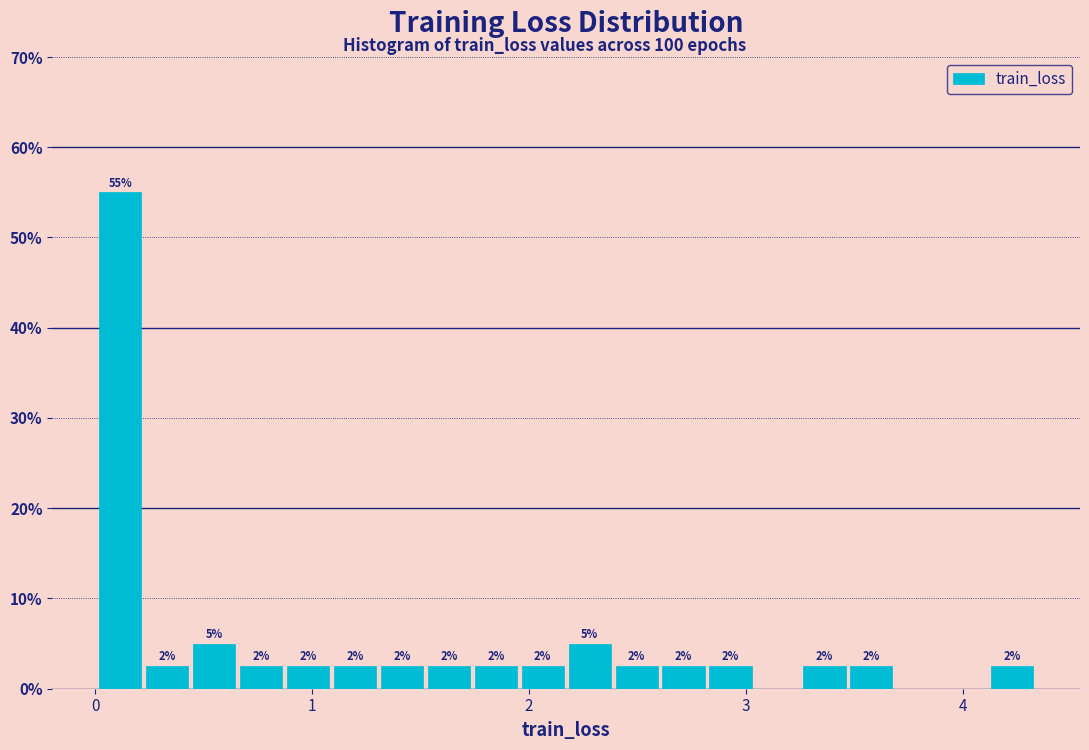

Around what value on the x-axis is the tallest bar? Give the approximate position of its centre, as read against the axis.

0.1